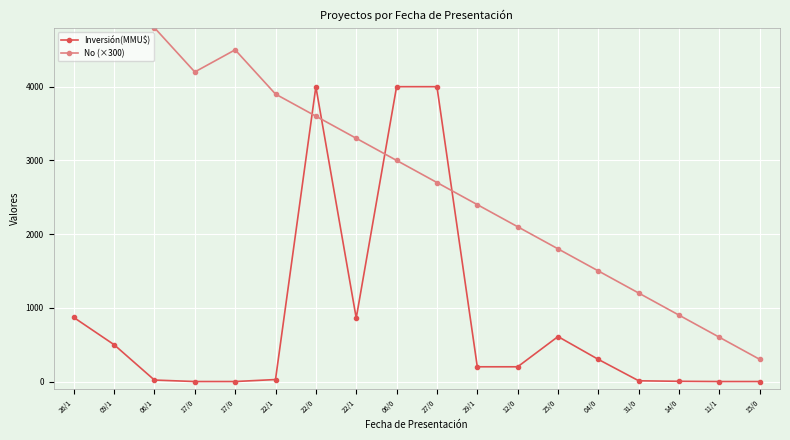

Reading right to left, extract all data points from this chart.

Inversión(MMU$): 0.0	0.0	3.2	10.0	300.0	610.0	200.0	200.0	4000.0	4000.0	861.0	4000.0	27.0	0.0	0.0	20.0	500.0	870.0
No (×300): 300.0	600.0	900.0	1200.0	1500.0	1800.0	2100.0	2400.0	2700.0	3000.0	3300.0	3600.0	3900.0	4500.0	4200.0	4800.0	5100.0	5400.0